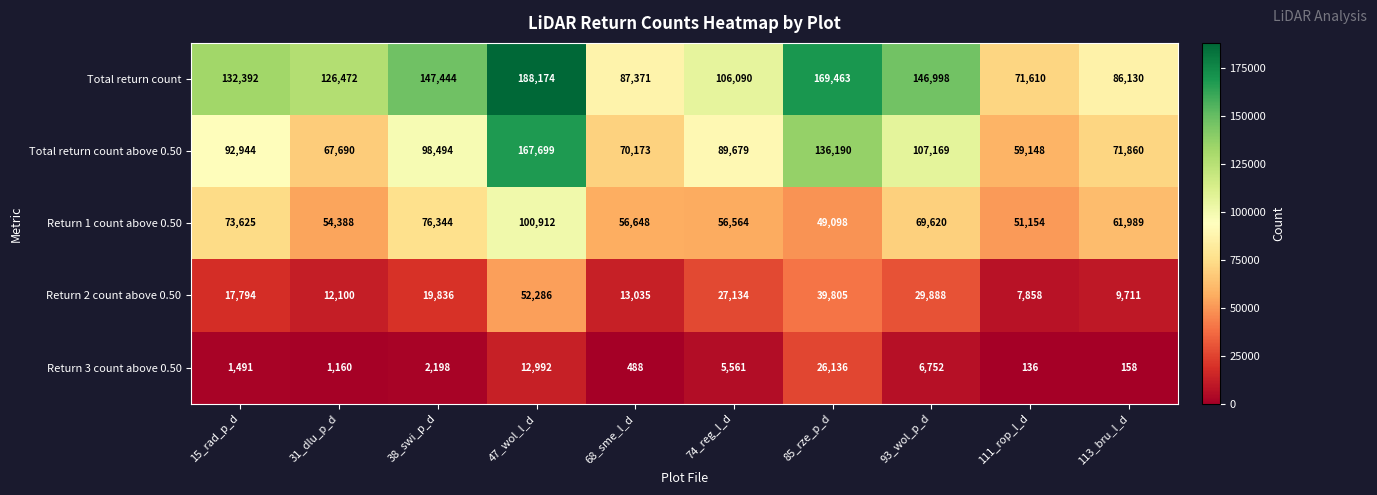

What is the average value of the Return 3 count above 0.50 series?

5707